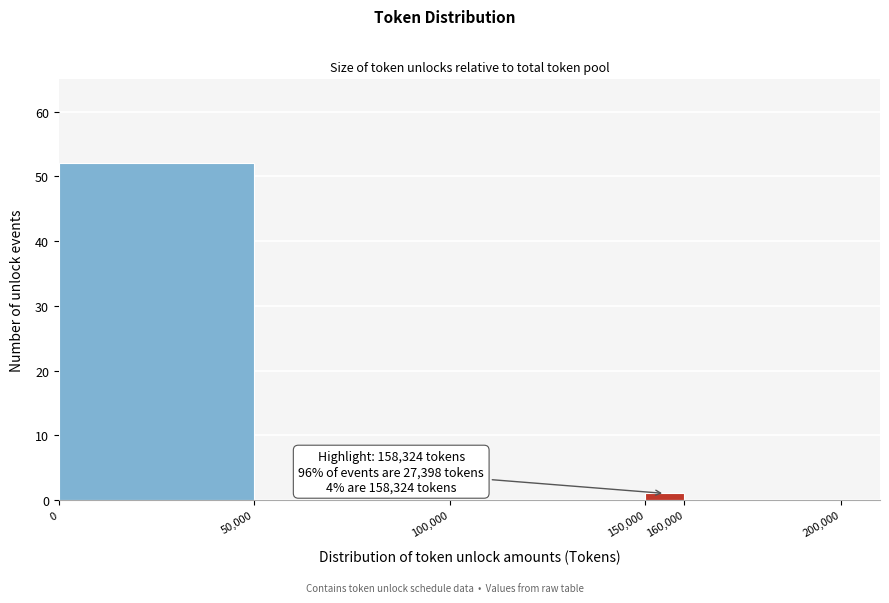

Over which range of the x-axis is the bar tallest?

0 to 50,000